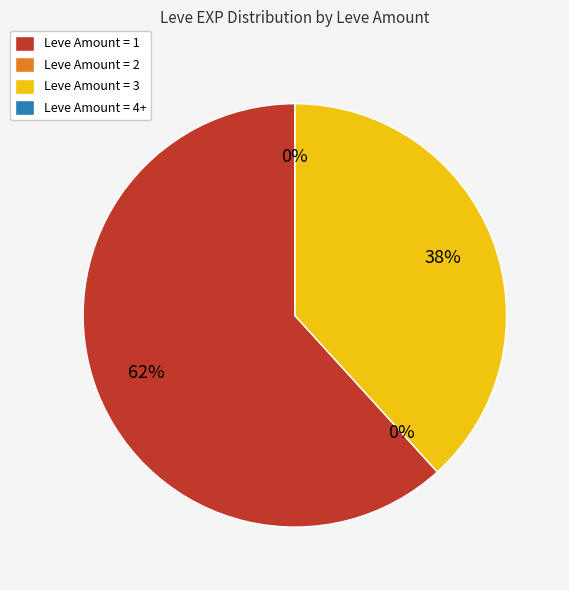

Is 10 the majority of the pie?

Yes